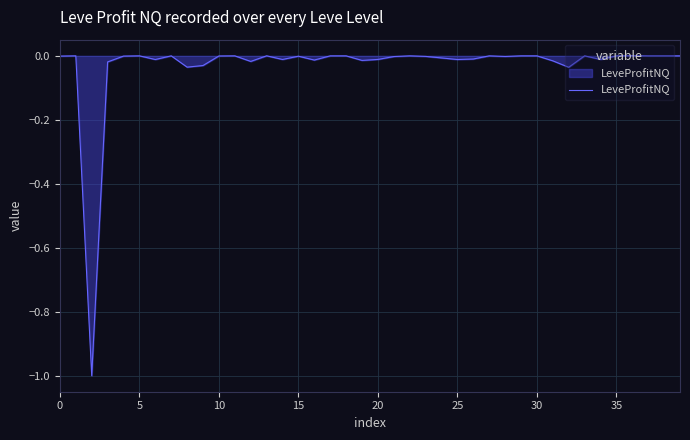

Does the chart have visible grid lines?

Yes